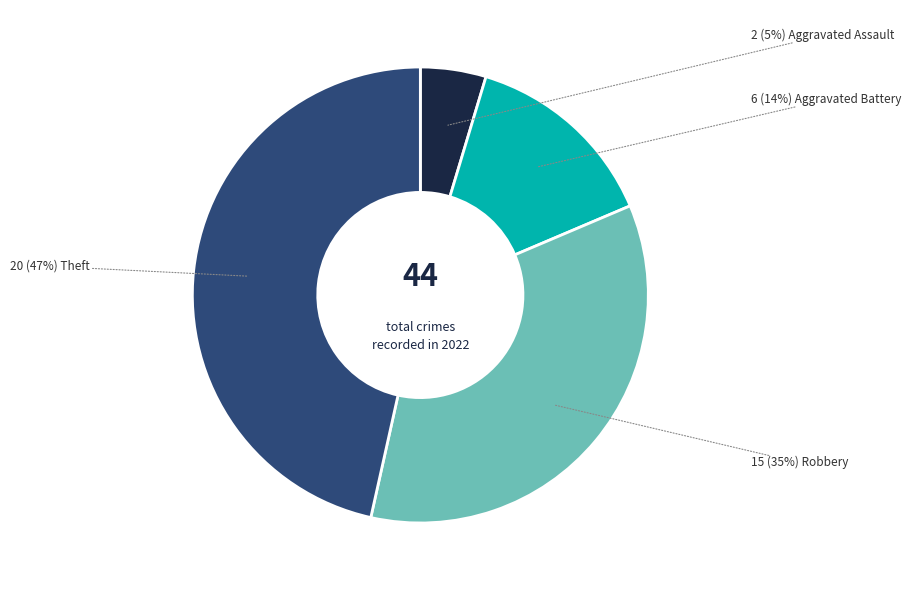

How many segments does this pie chart have?

4